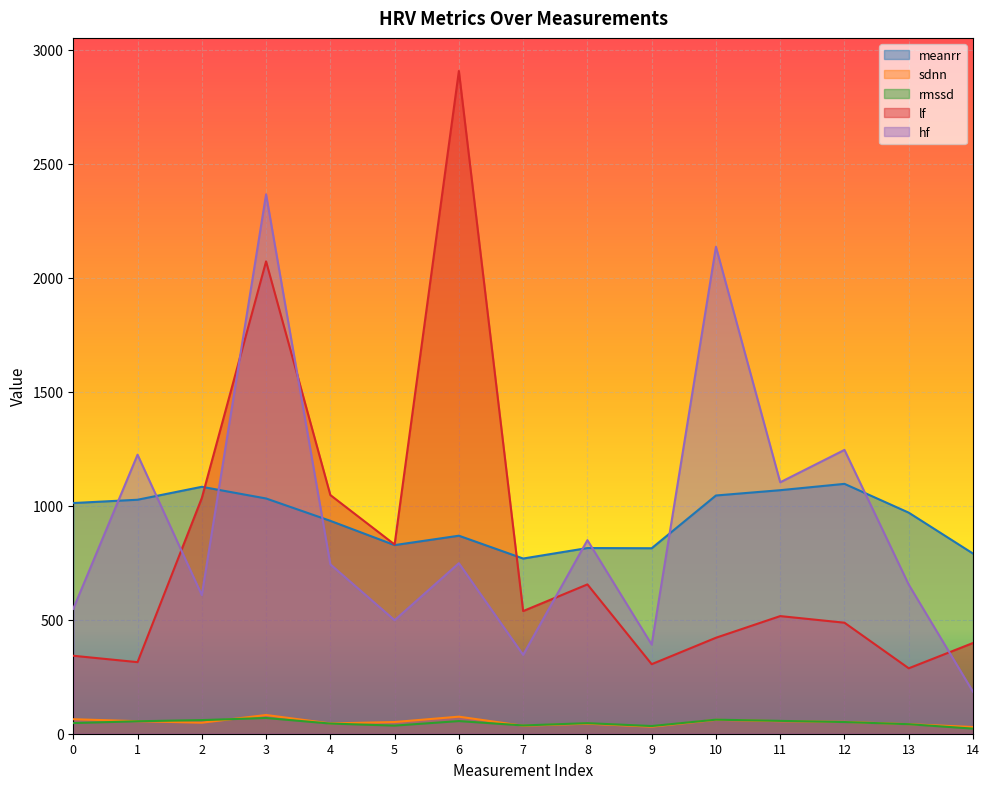

How many values in the hf series exceed 743?

7